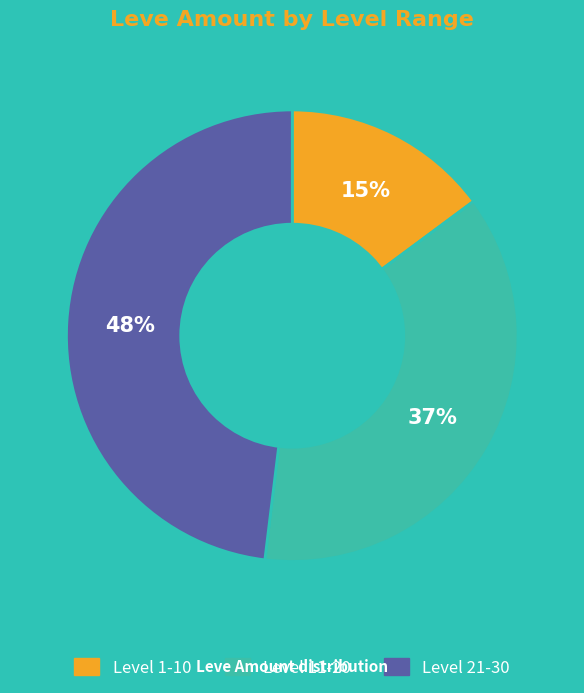

To the nearest percent, what is the average slice percentage?

33%